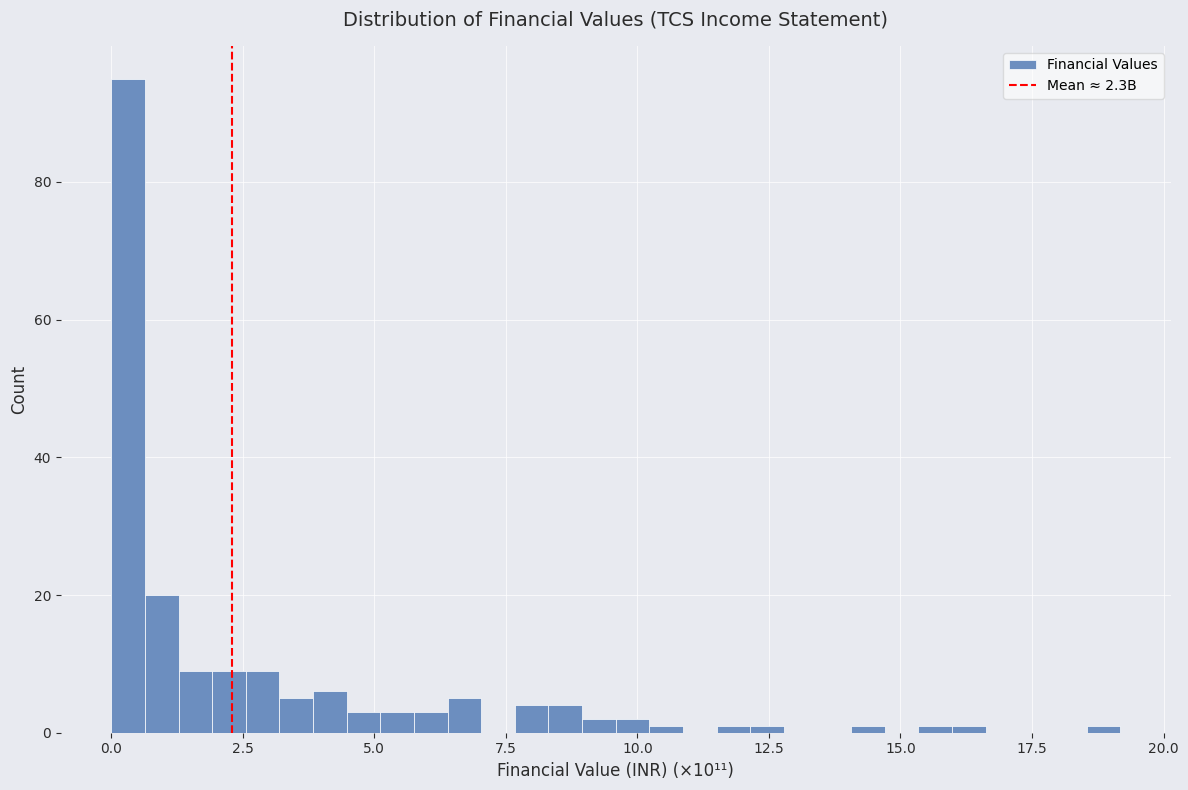

Around what value on the x-axis is the tallest bar? Give the approximate position of its centre, as read against the axis.

0.5